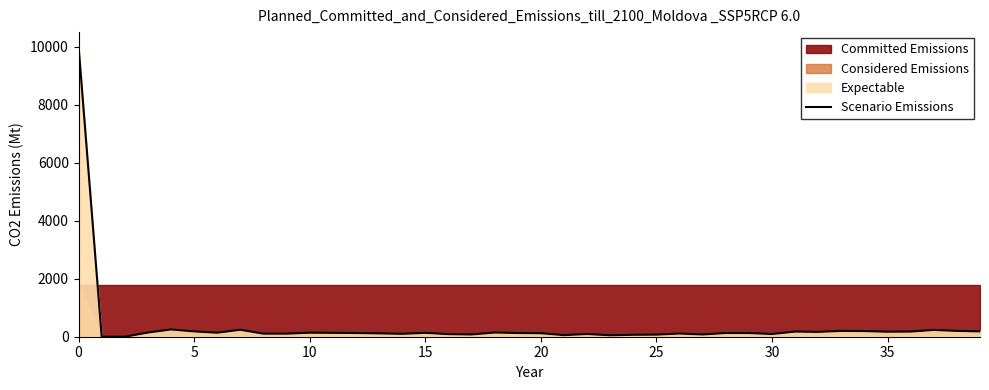

The chart shows a value of 134 at 15. True or false?

True